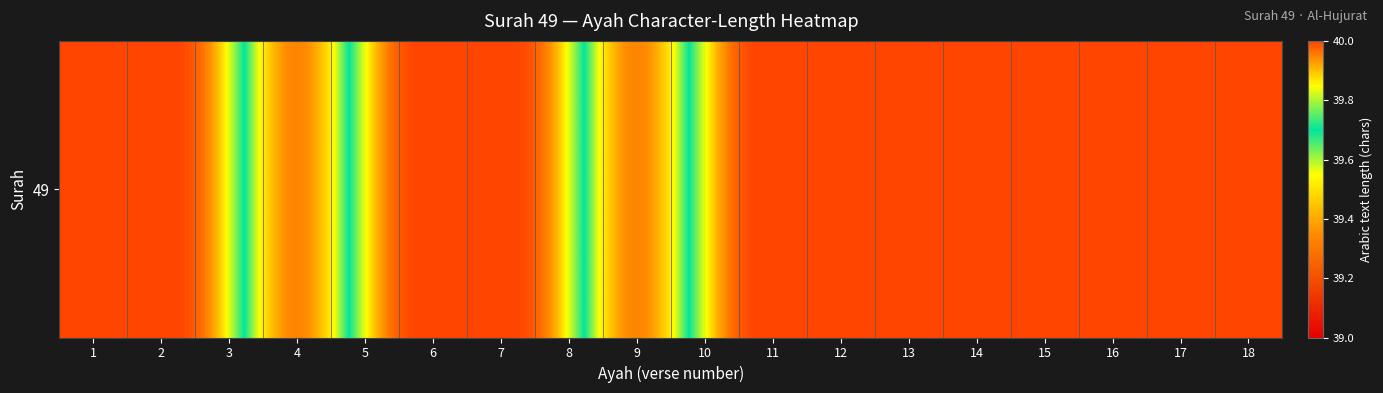

Between 1 and 8, which is larger?

1